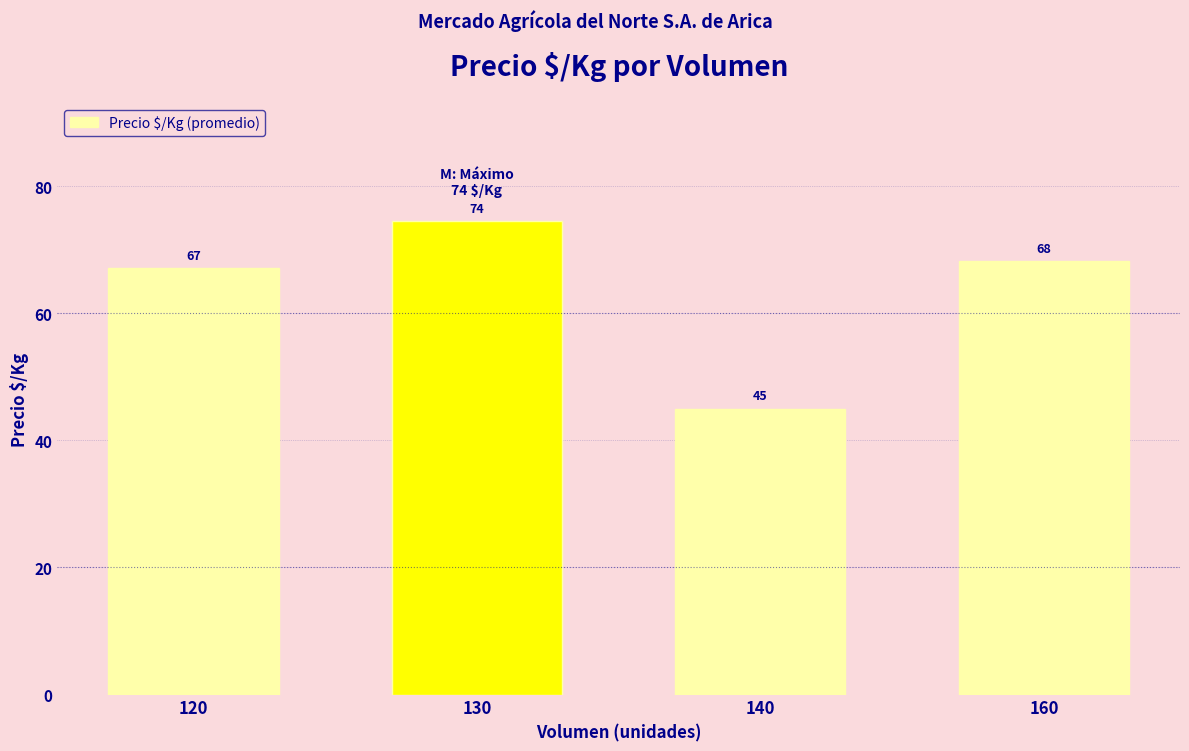

What is the value of the 1st bar from the left?

67.1